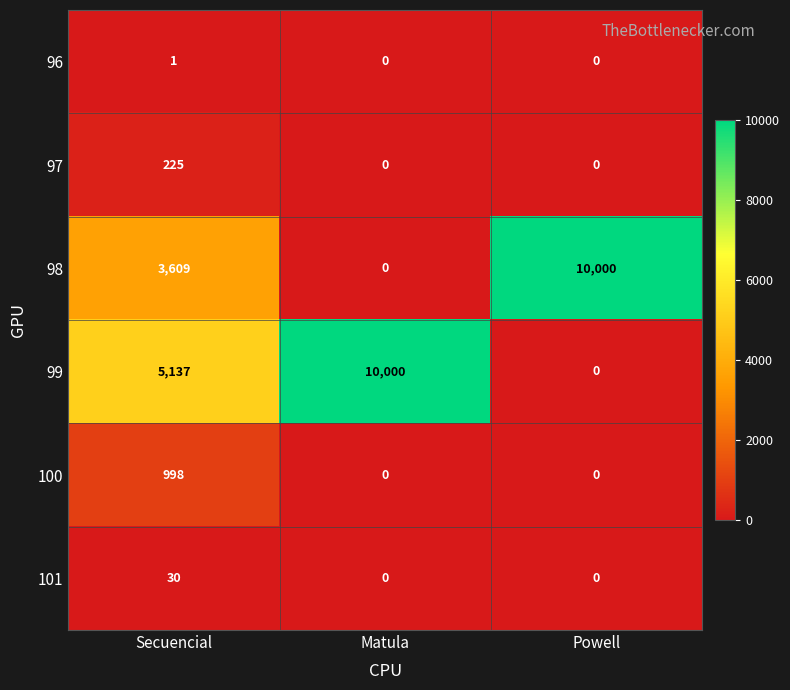

Which series has the largest total across all categories?

99